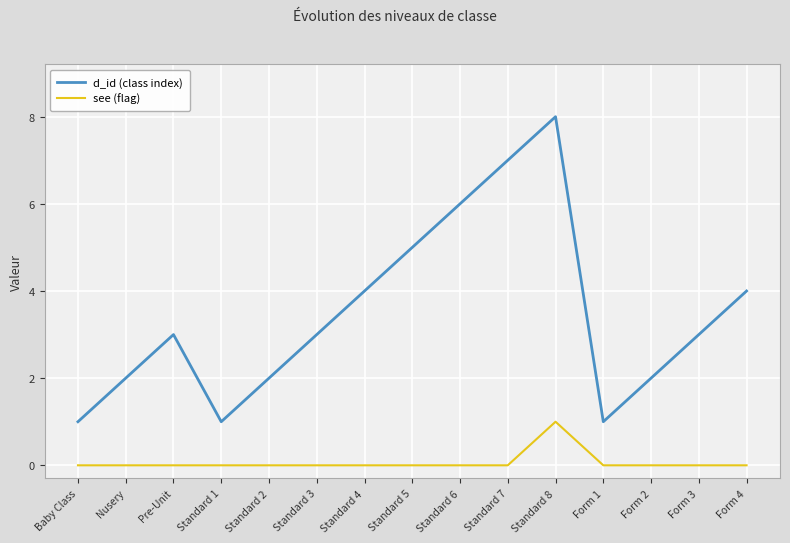

Reading left to right, what are all the values shown in this chart?

d_id (class index): Baby Class=1	Nusery=2	Pre-Unit=3	Standard 1=1	Standard 2=2	Standard 3=3	Standard 4=4	Standard 5=5	Standard 6=6	Standard 7=7	Standard 8=8	Form 1=1	Form 2=2	Form 3=3	Form 4=4
see (flag): Baby Class=0	Nusery=0	Pre-Unit=0	Standard 1=0	Standard 2=0	Standard 3=0	Standard 4=0	Standard 5=0	Standard 6=0	Standard 7=0	Standard 8=1	Form 1=0	Form 2=0	Form 3=0	Form 4=0